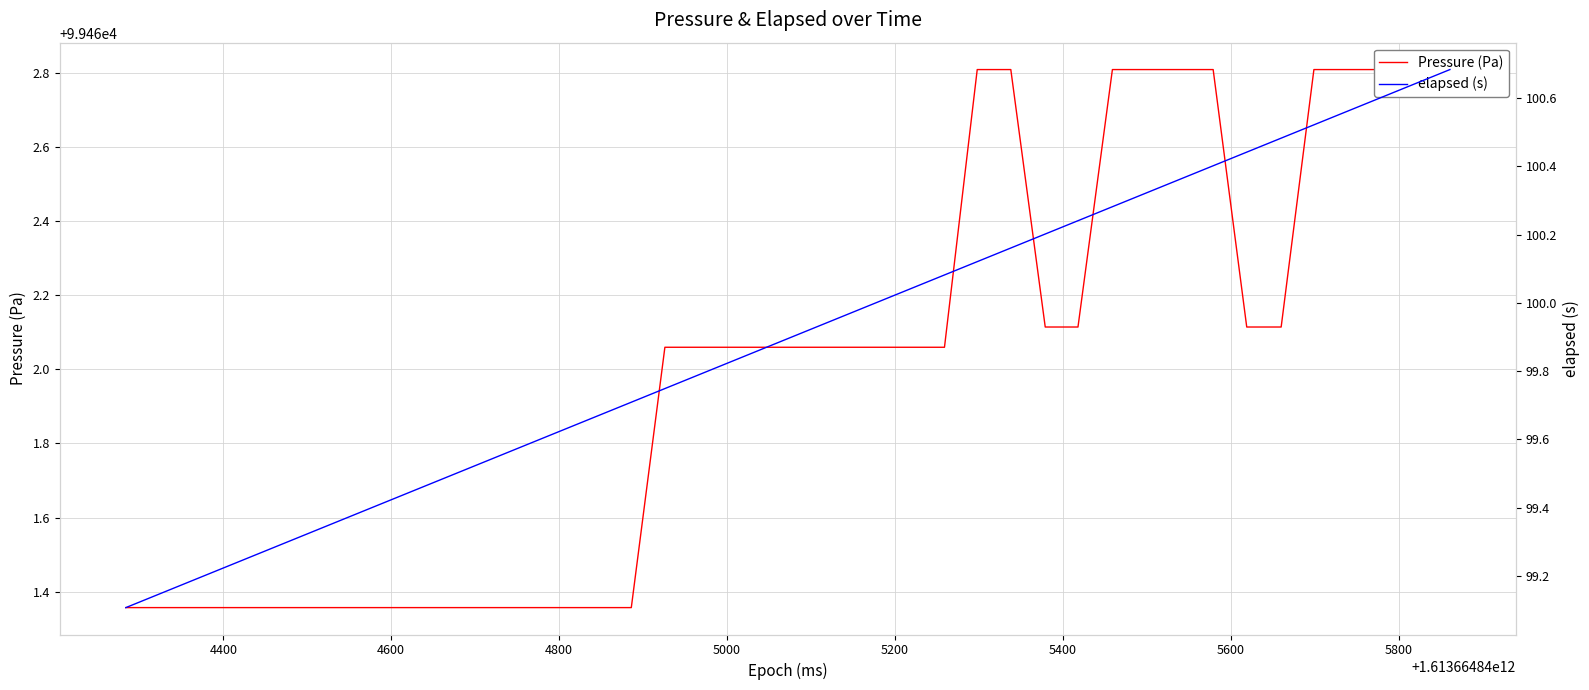

Count the number of categories in the chart.

40